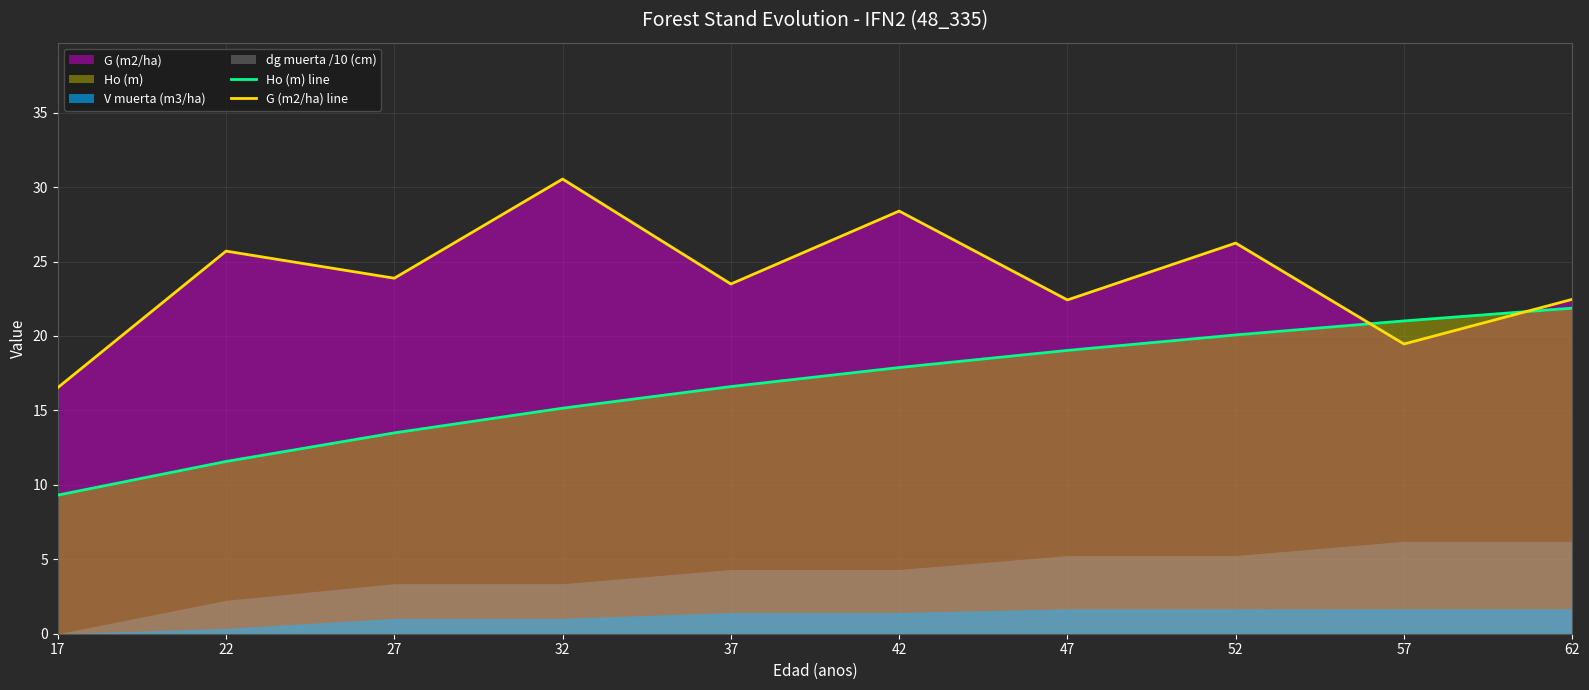

At which label is Ho (m) line closest to 15?

32